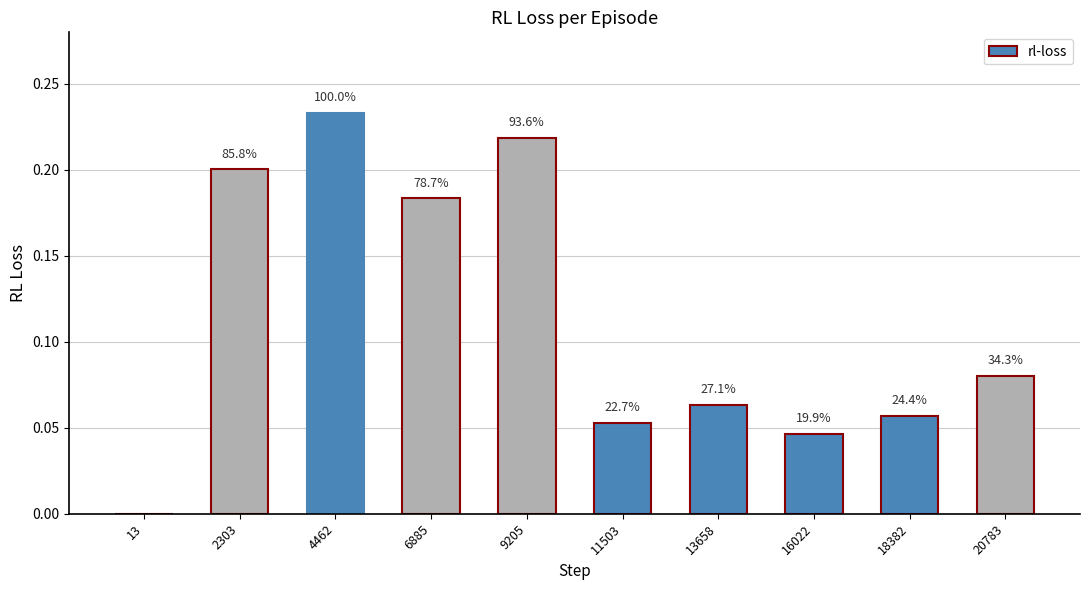

True or false: the data shows 0.1 at 20783.

False